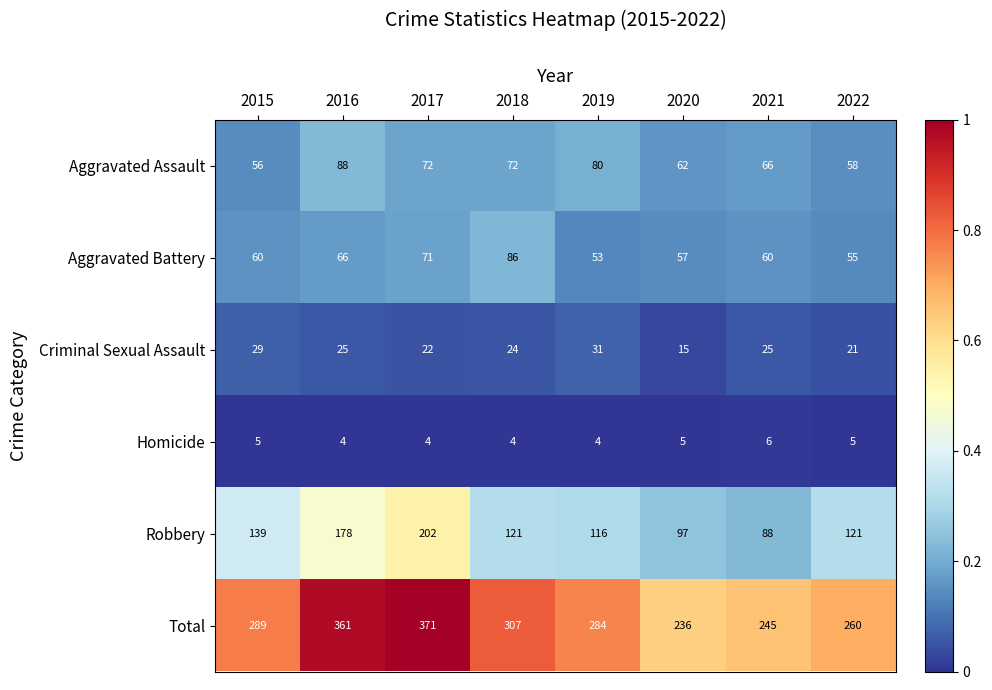

The Aggravated Assault series shows 58 at 2022. True or false?

True